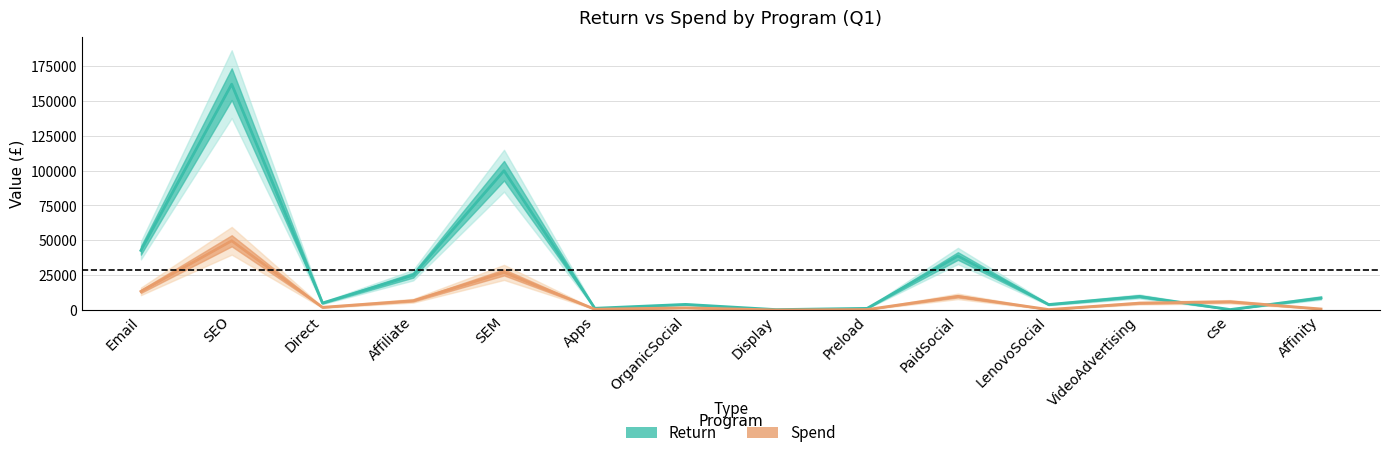

In Spend, how many points are higher than both neighbors (excluding endpoints)?

5